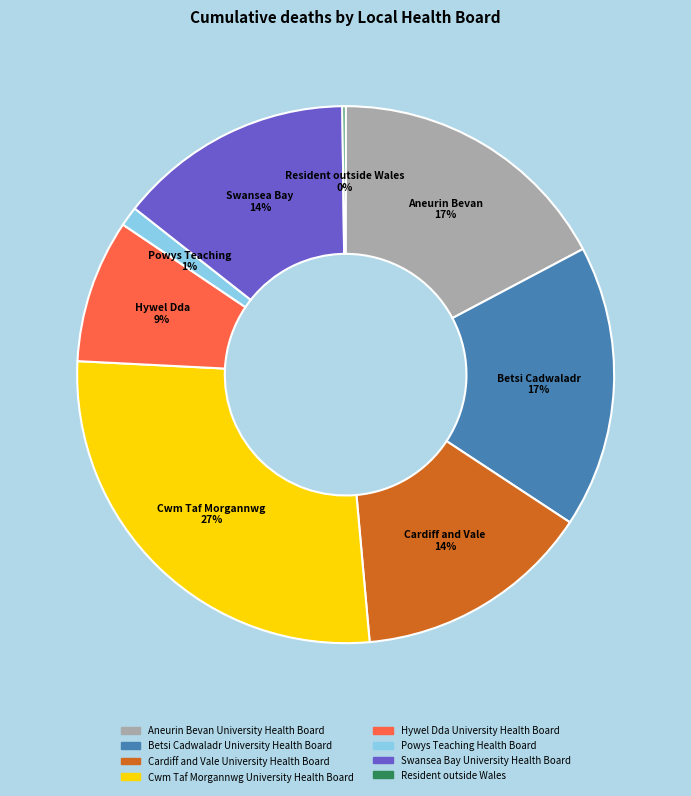

Is there any slice that represents more than half of the pie?

No